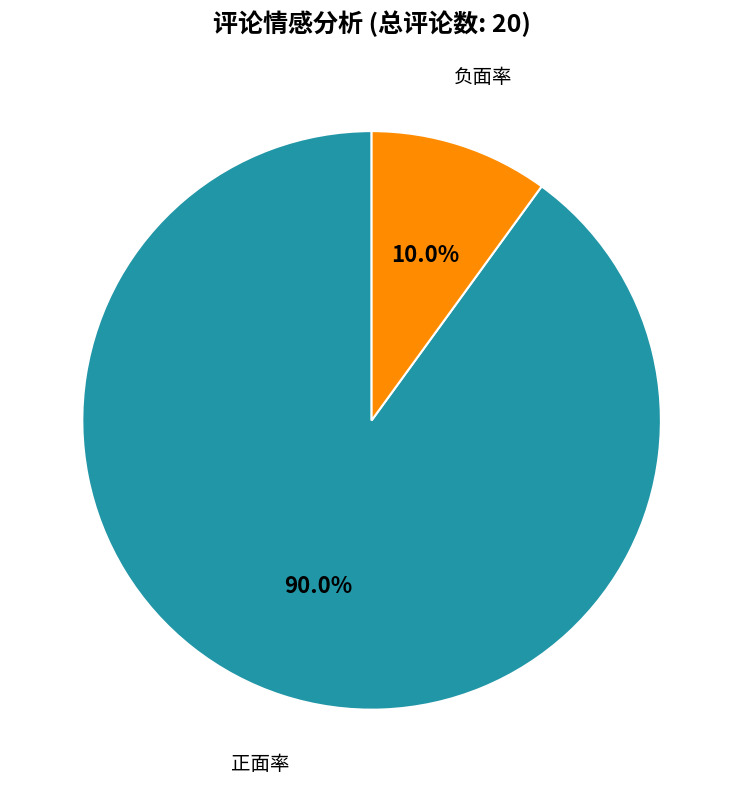

To the nearest percent, what is the difference between the 正面率 and 负面率 slice percentages?

80%